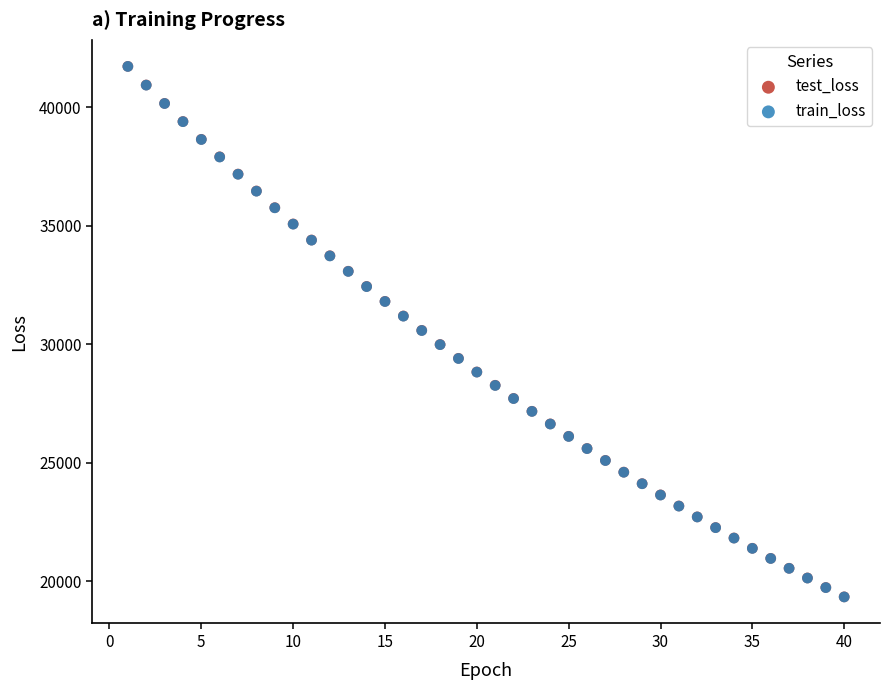

What are all the series names shown in the legend?

test_loss, train_loss